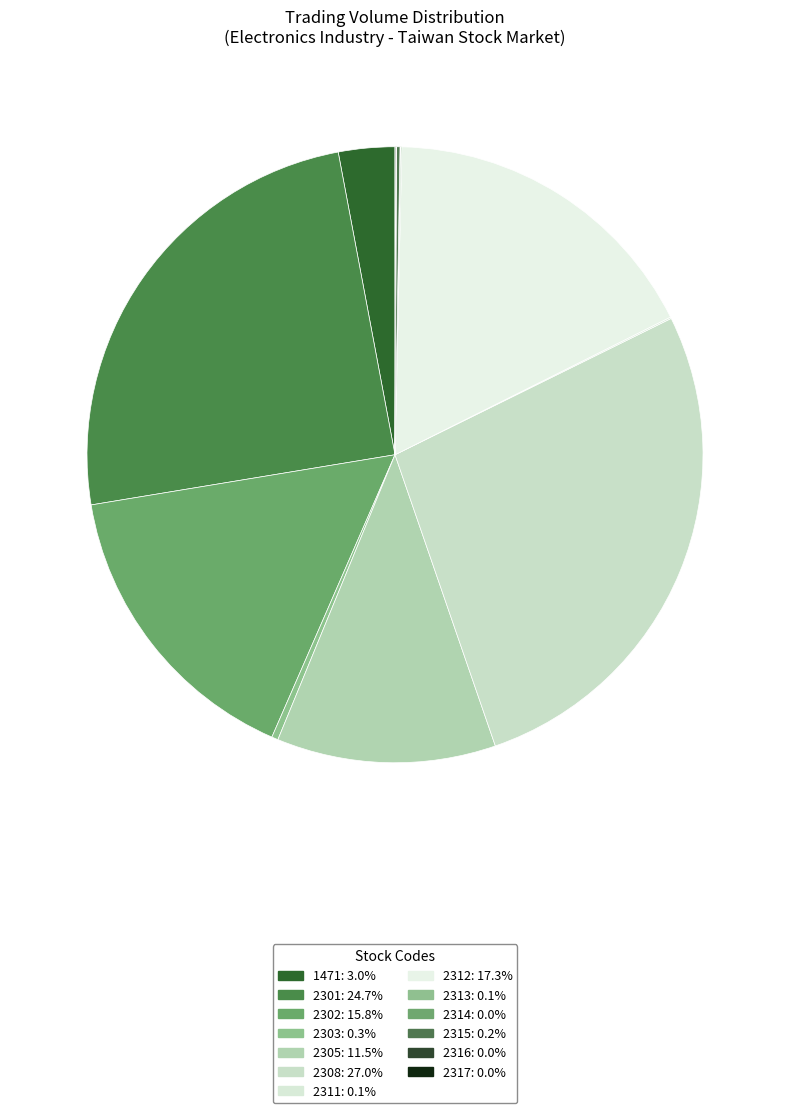

Is it true that 2314 is 1% of the pie?

False